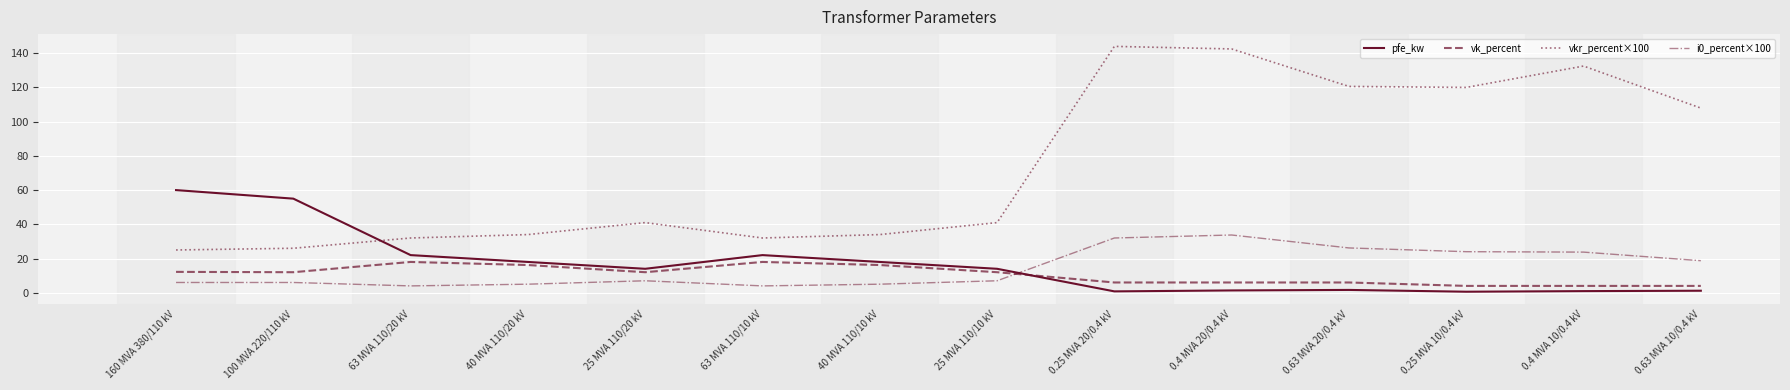

Which series changed the most between 63 MVA 110/10 kV and 0.63 MVA 20/0.4 kV?

vkr_percent×100